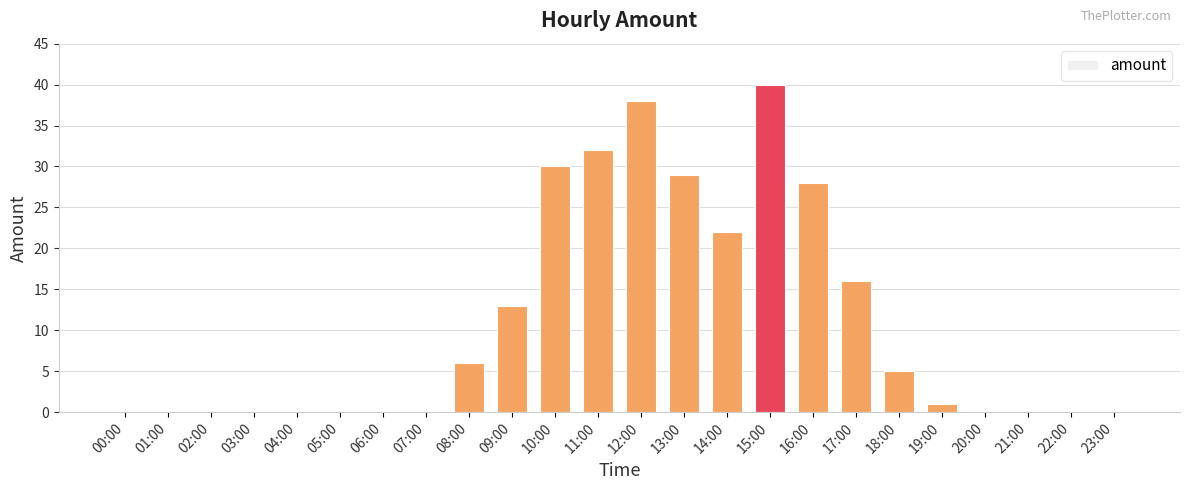

How many series are shown in this chart?

1